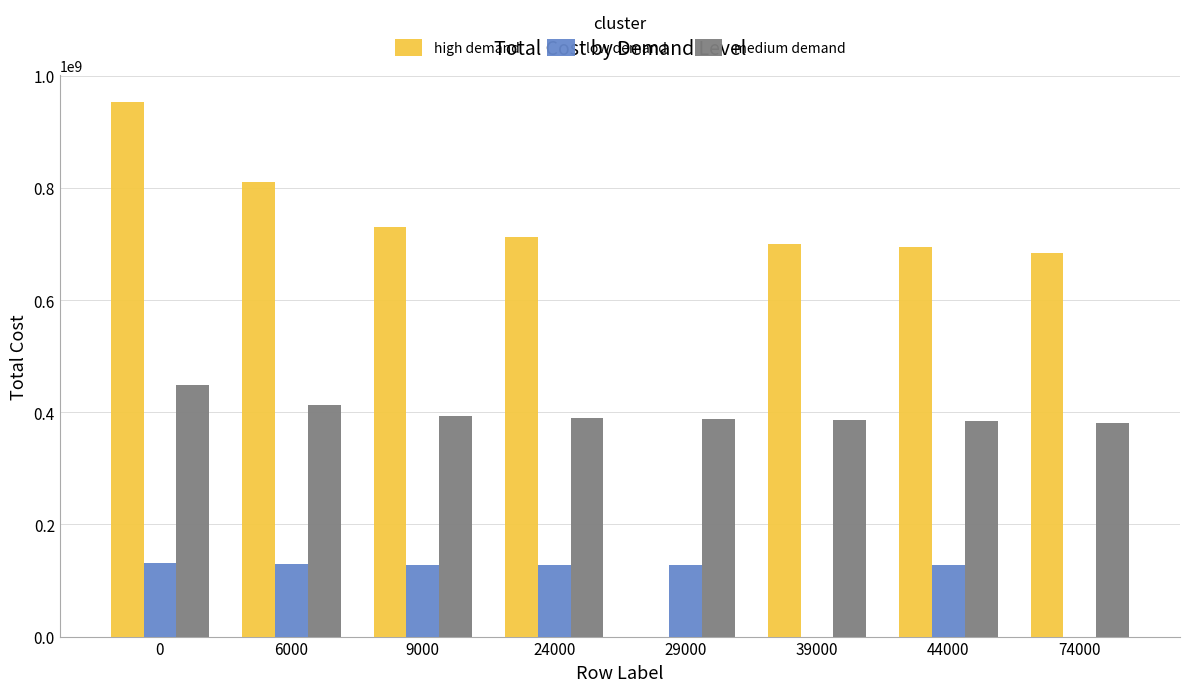

Which series has the largest total across all categories?

high demand